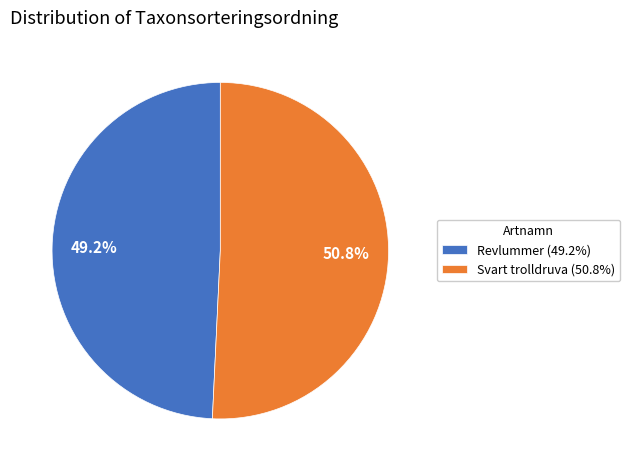

Between Svart trolldruva (50.8%) and Revlummer (49.2%), which is larger?

Svart trolldruva (50.8%)